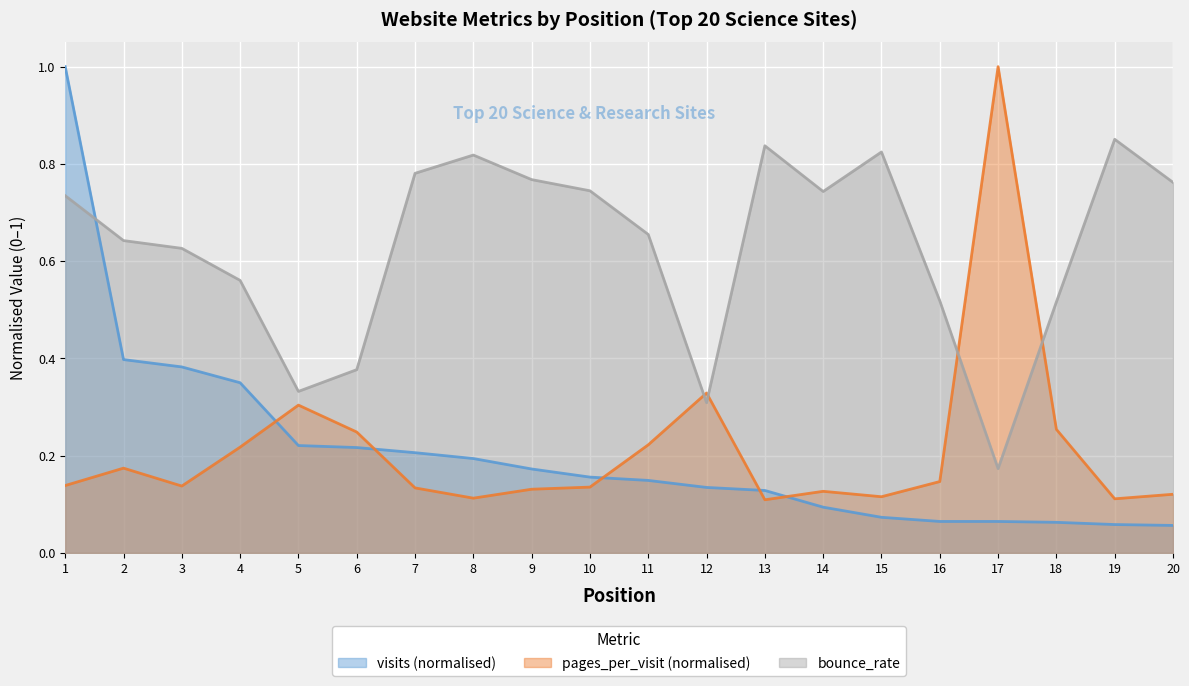

Rank the series at 7 from lowest to highest value.

pages_per_visit (normalised), visits (normalised), bounce_rate